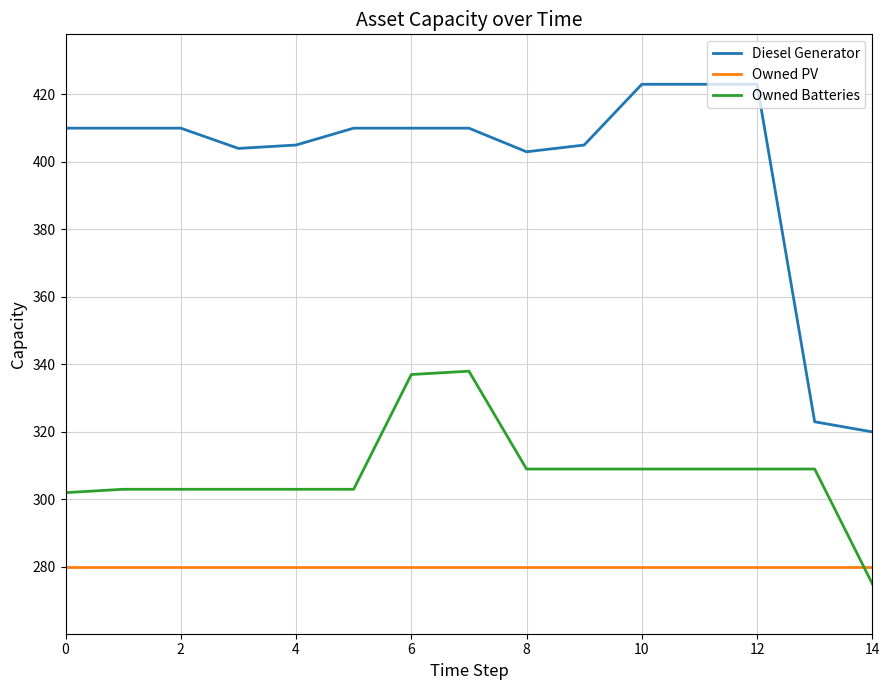

Rank the series by their average value, from highest to lowest.

Diesel Generator, Owned Batteries, Owned PV